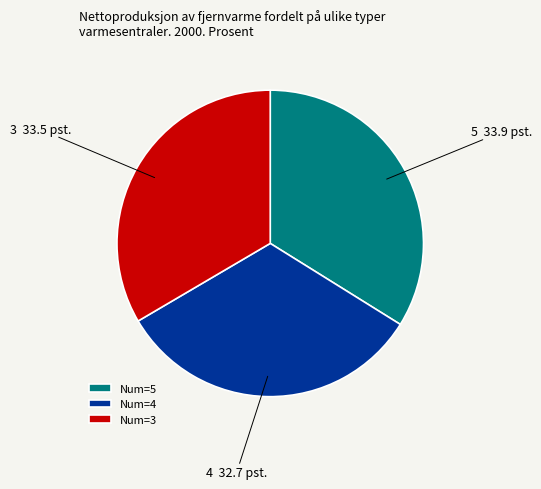

Does 5 represent more than half of the total?

No